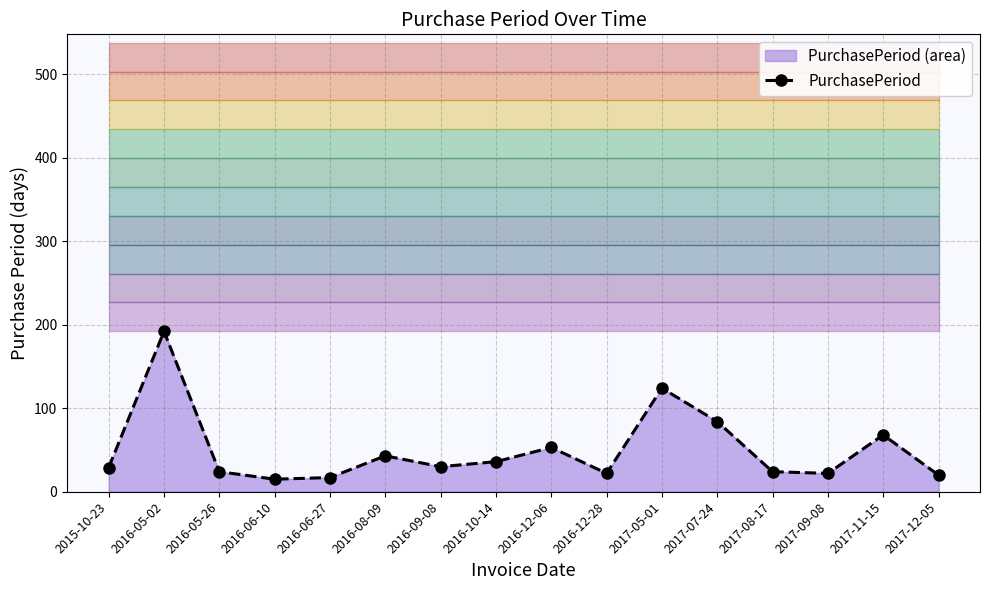

Reading left to right, what are all the values shown in this chart?

29	192	24	15	17	43	30	36	53	22	124	84	24	22	68	20